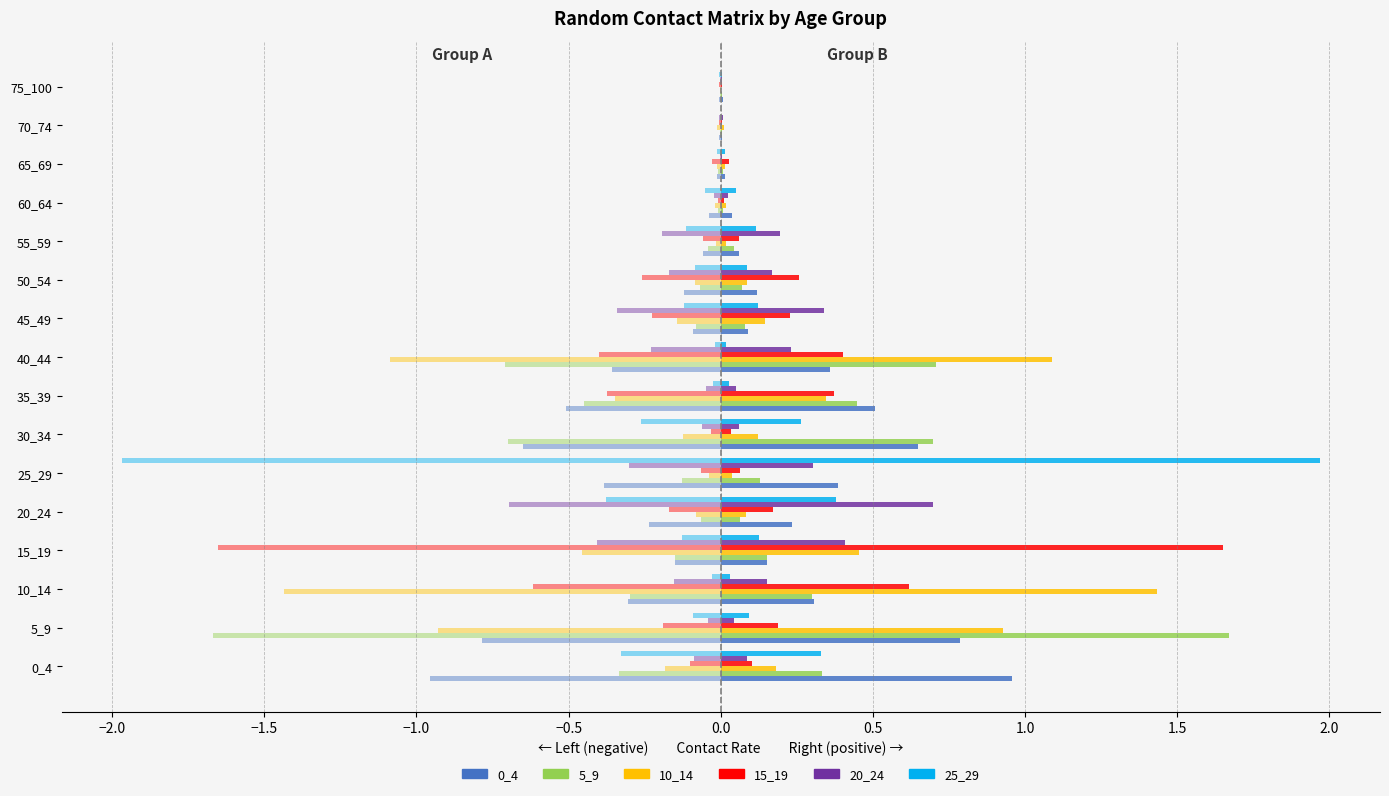

What is the difference between the maximum and minimum values in the 25_29 series?

2.0